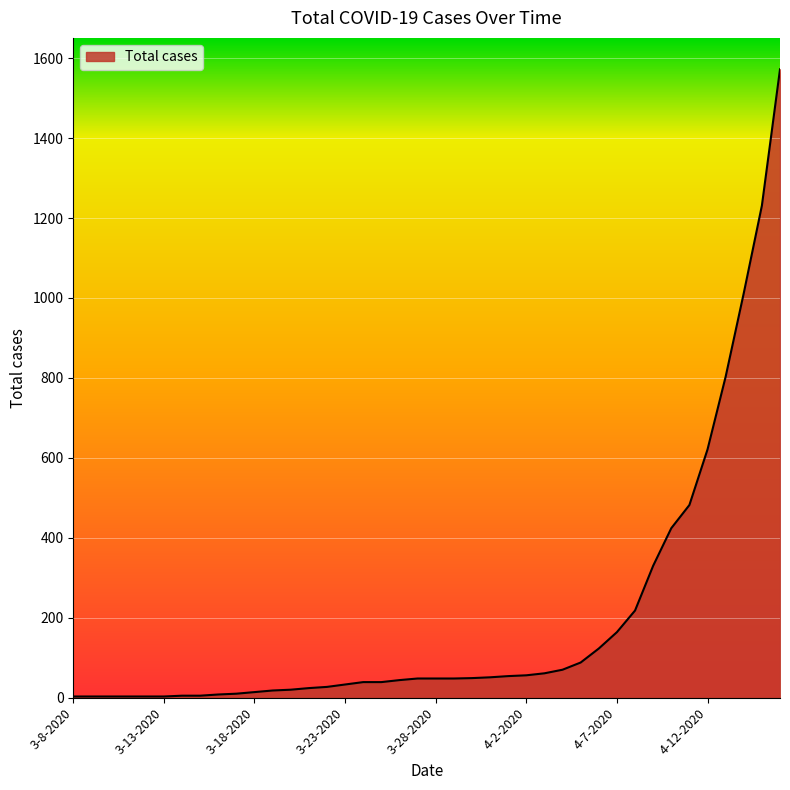

What is the maximum value shown in the chart?

1572